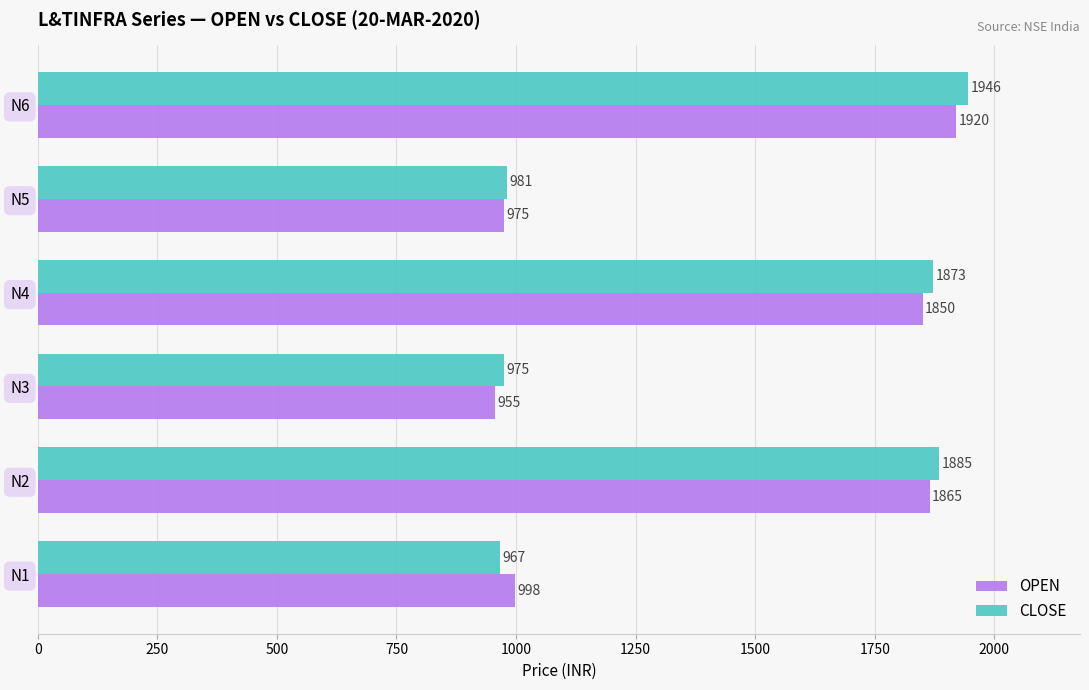

How many categories are shown in the chart?

6